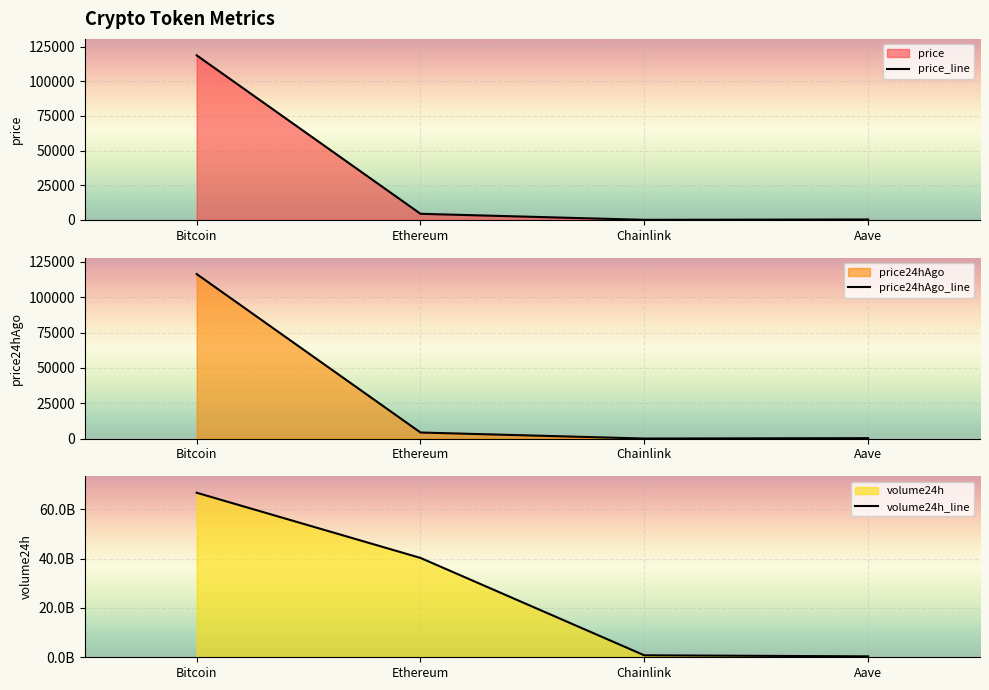

Which series has the widest spread of values?

volume24h